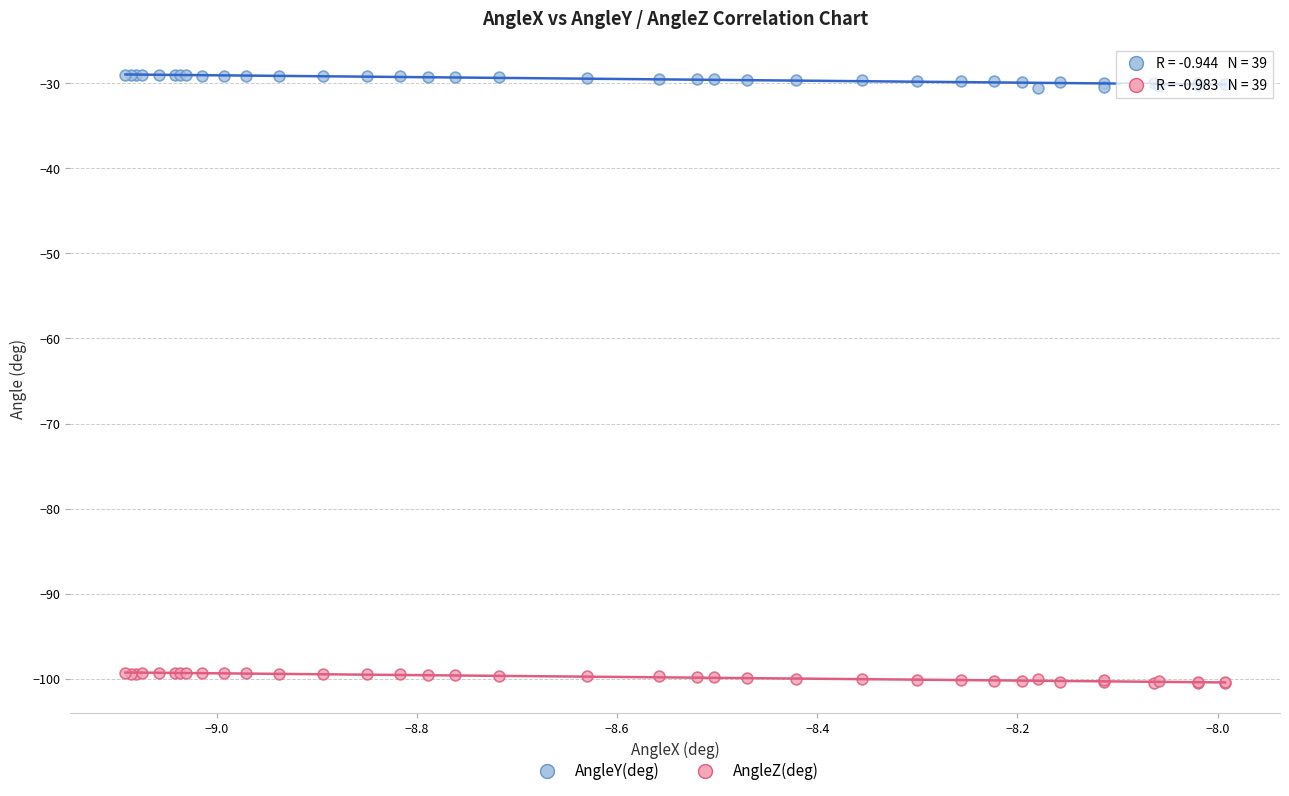

What are all the series names shown in the legend?

AngleY(deg), AngleZ(deg)